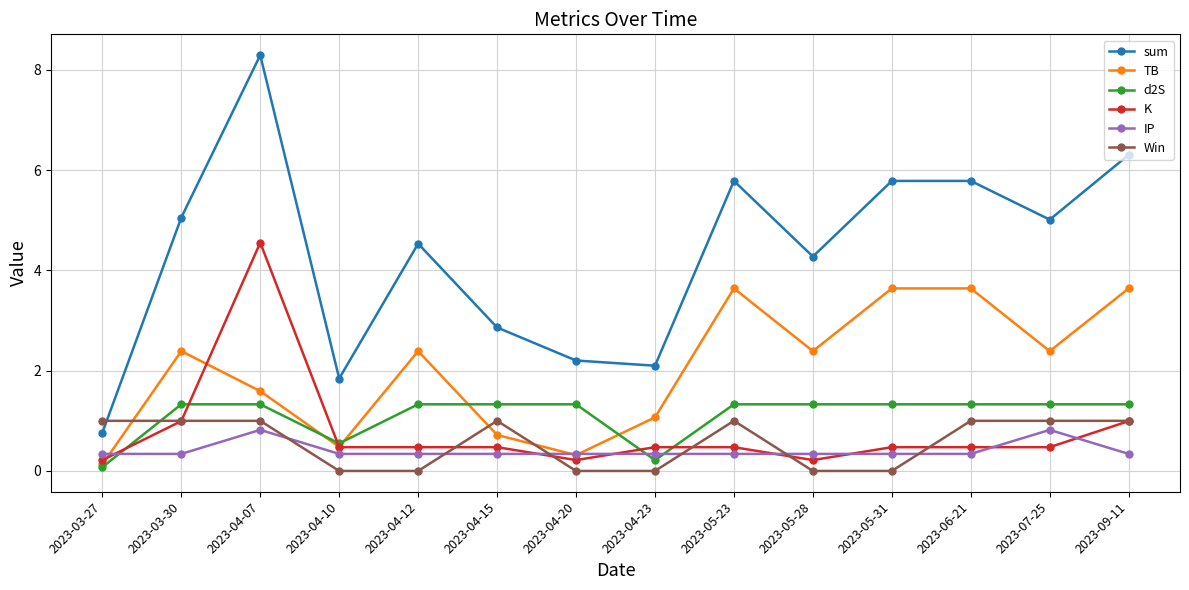

True or false: K has more than 0 interior local peaks.

True